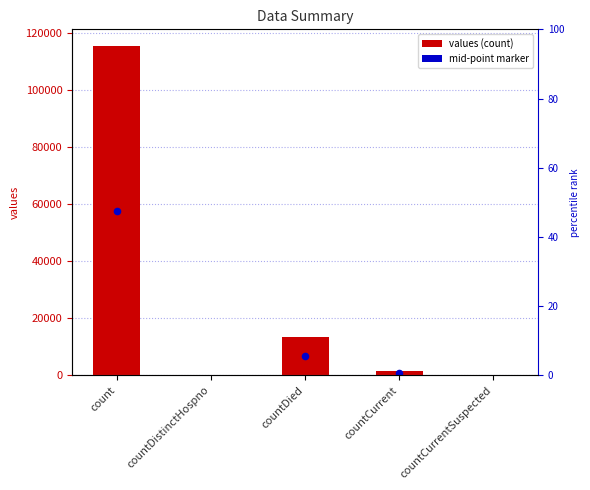

What is the change in value from count to countCurrentSuspected?

-115379